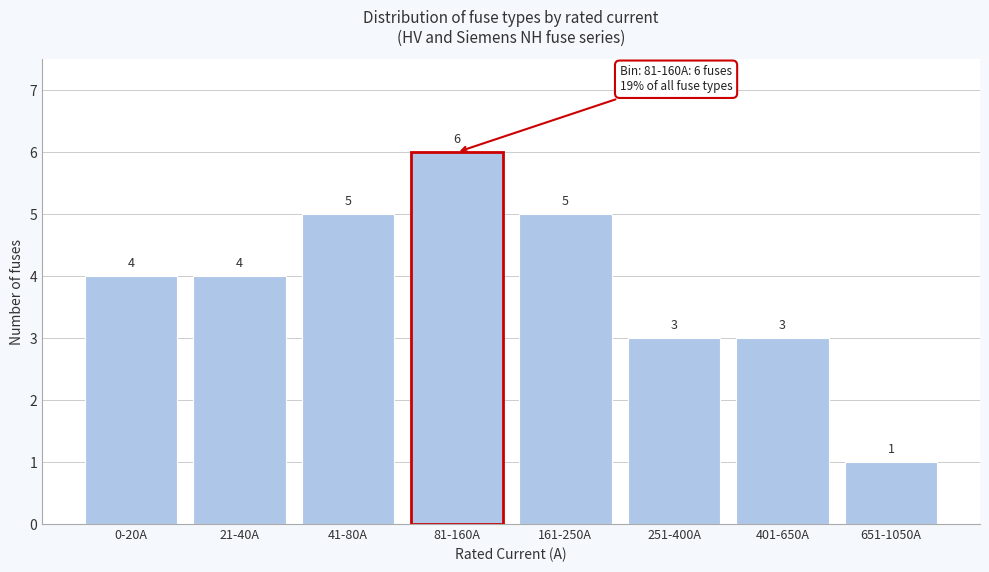

Reading right to left, what are all the values shown in this chart?

1	3	3	5	6	5	4	4